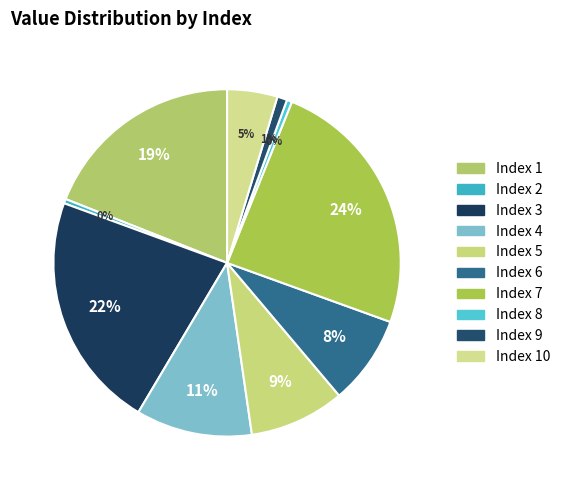

Does any single category account for the majority?

No